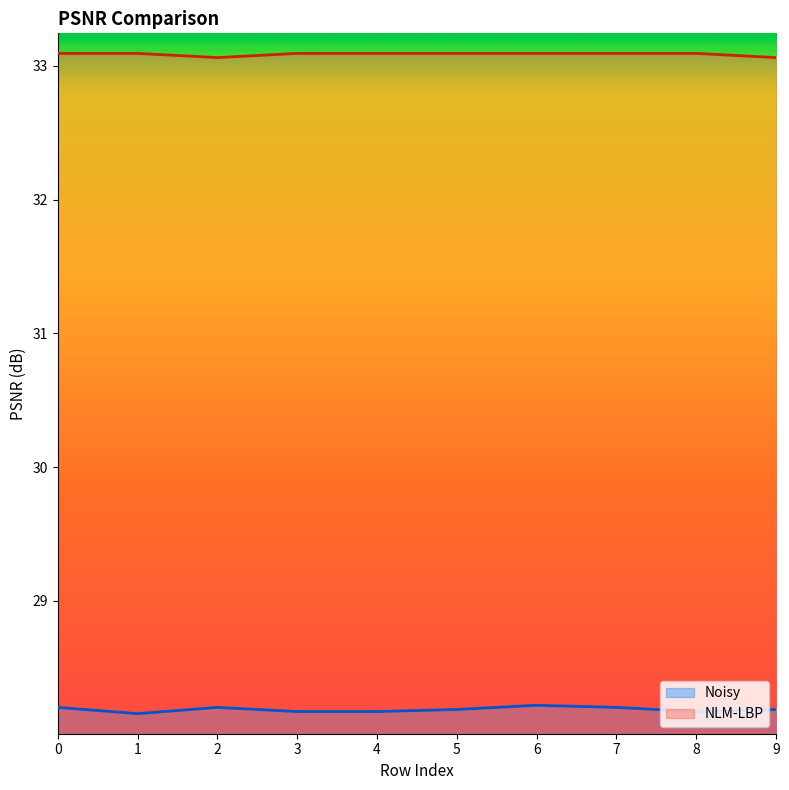

Which category has the lowest value across all series?

1